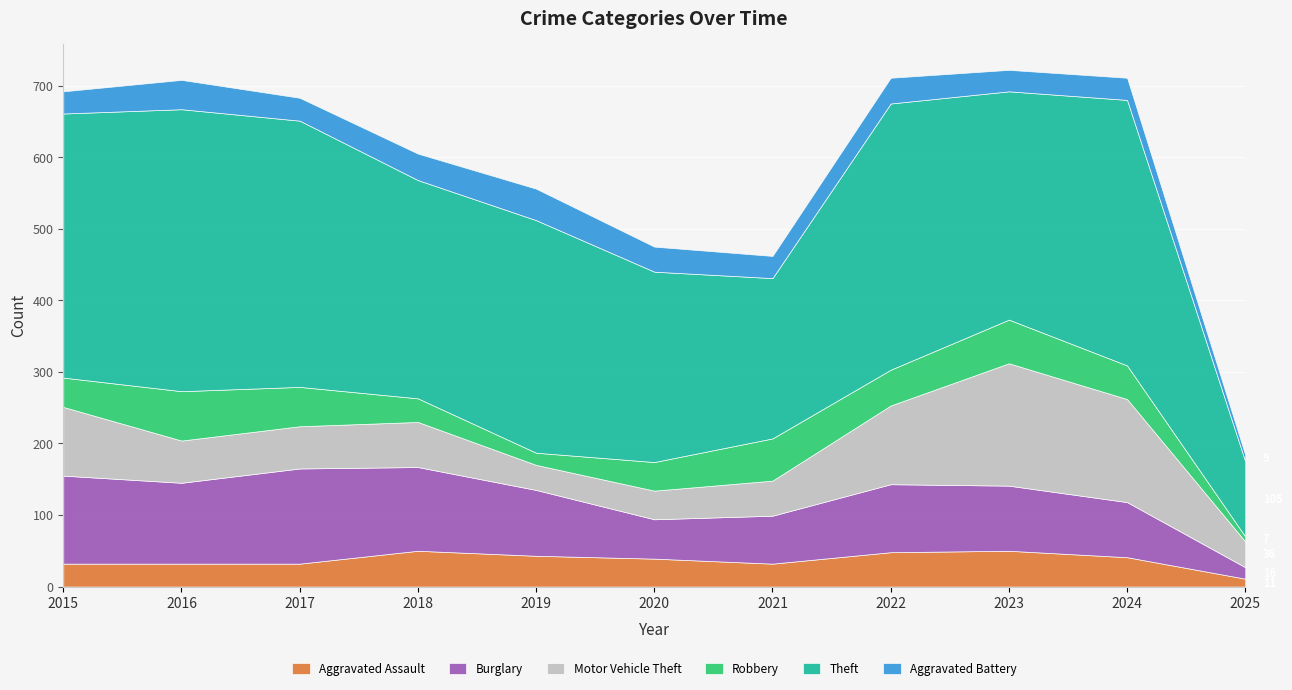

What are all the series names shown in the legend?

Aggravated Assault, Burglary, Motor Vehicle Theft, Robbery, Theft, Aggravated Battery